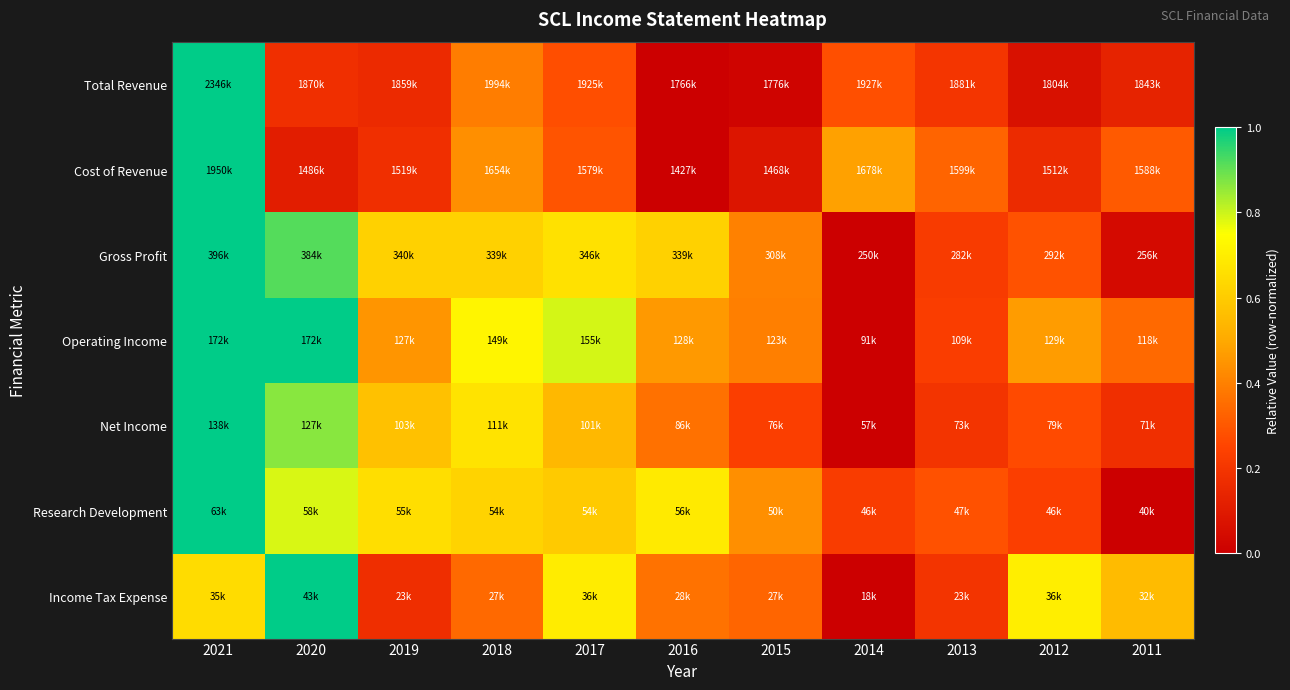

How many categories are shown in the chart?

11